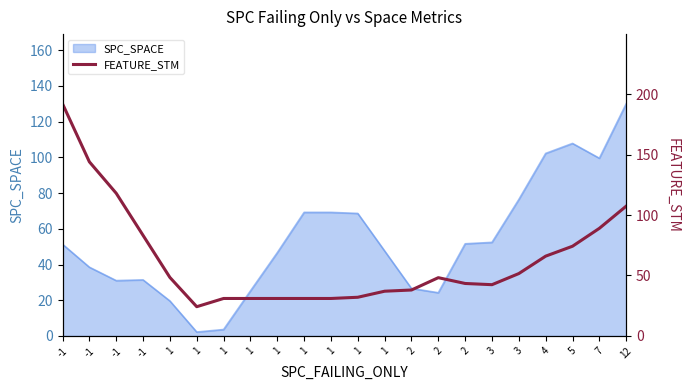

At which category does the data reach its first local peak?

2